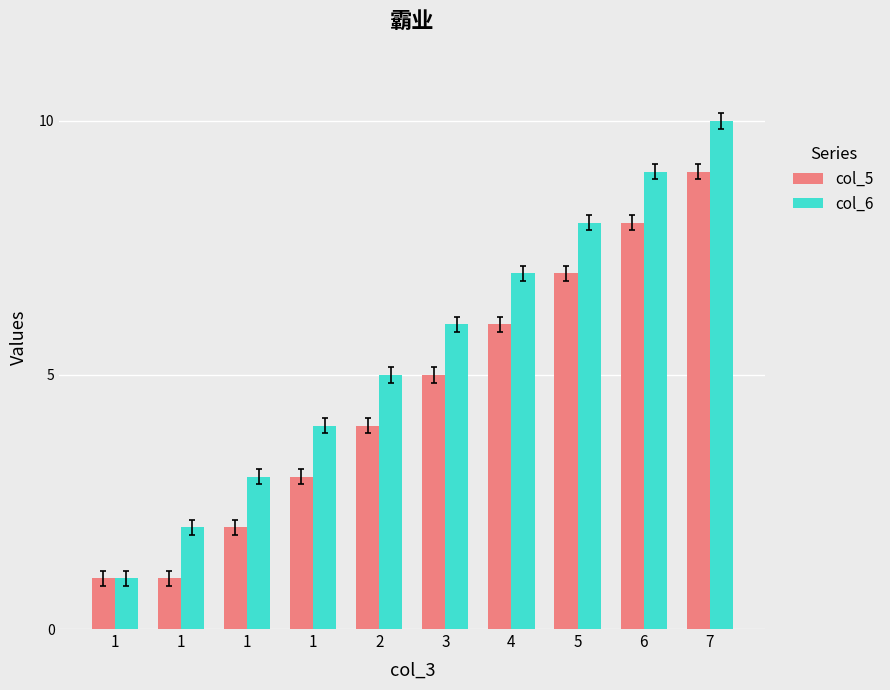

How many data points does each series have?

10